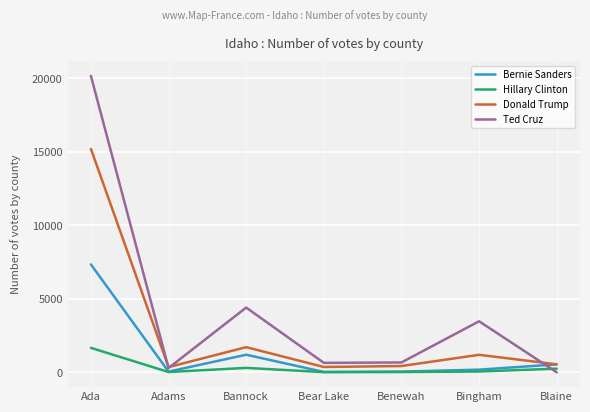

What is the sum of all Bernie Sanders values?

9375